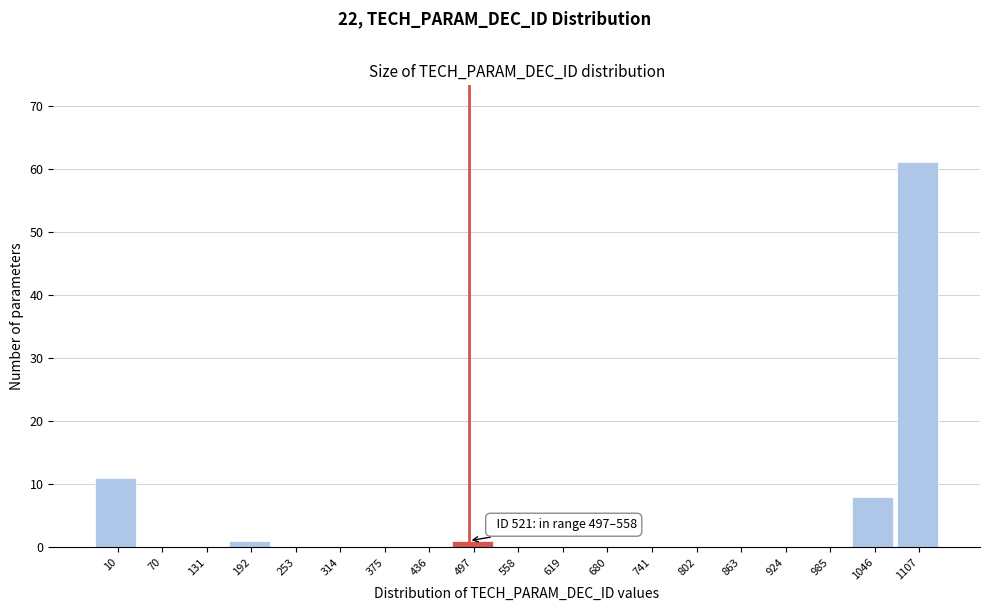

Reading right to left, extract all data points from this chart.

1107=61	1046=8	985=0	924=0	863=0	802=0	741=0	680=0	619=0	558=0	497=1	436=0	375=0	314=0	253=0	192=1	131=0	70=0	10=11